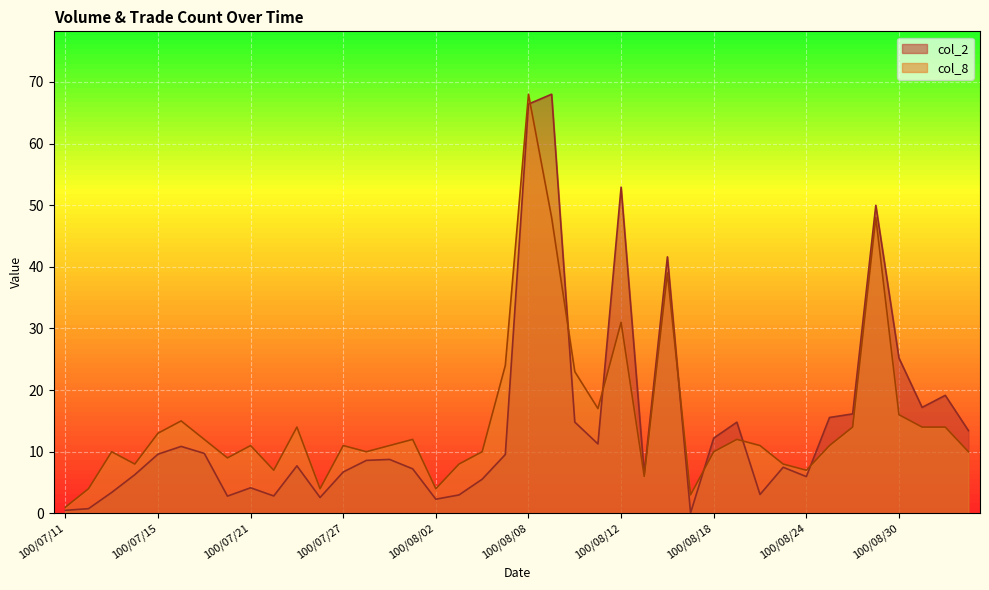

What position from the left is 100/07/22?

10